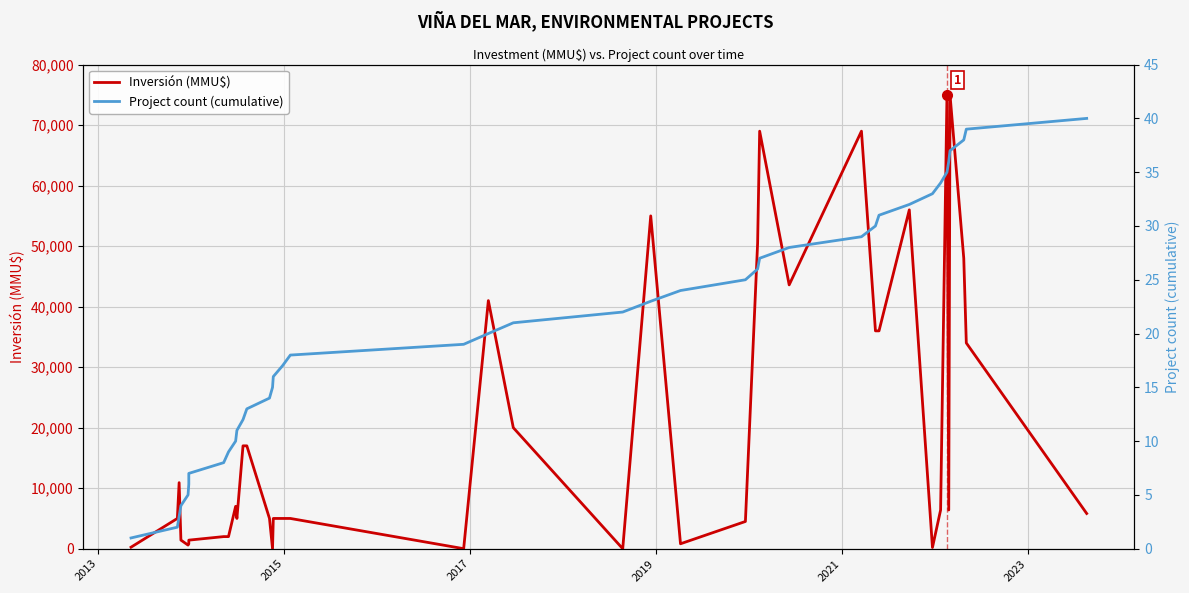

Is this an area chart (filled region under the line)?

No